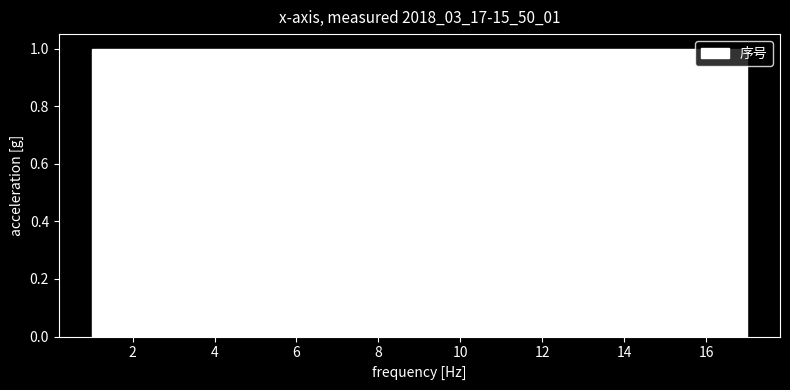

What is the height of the bar covering 1.0 to 2.0 on the x-axis? Neither the bar edges nor the heights are printed on the chart, so give them approximately, as read against the axes.

1